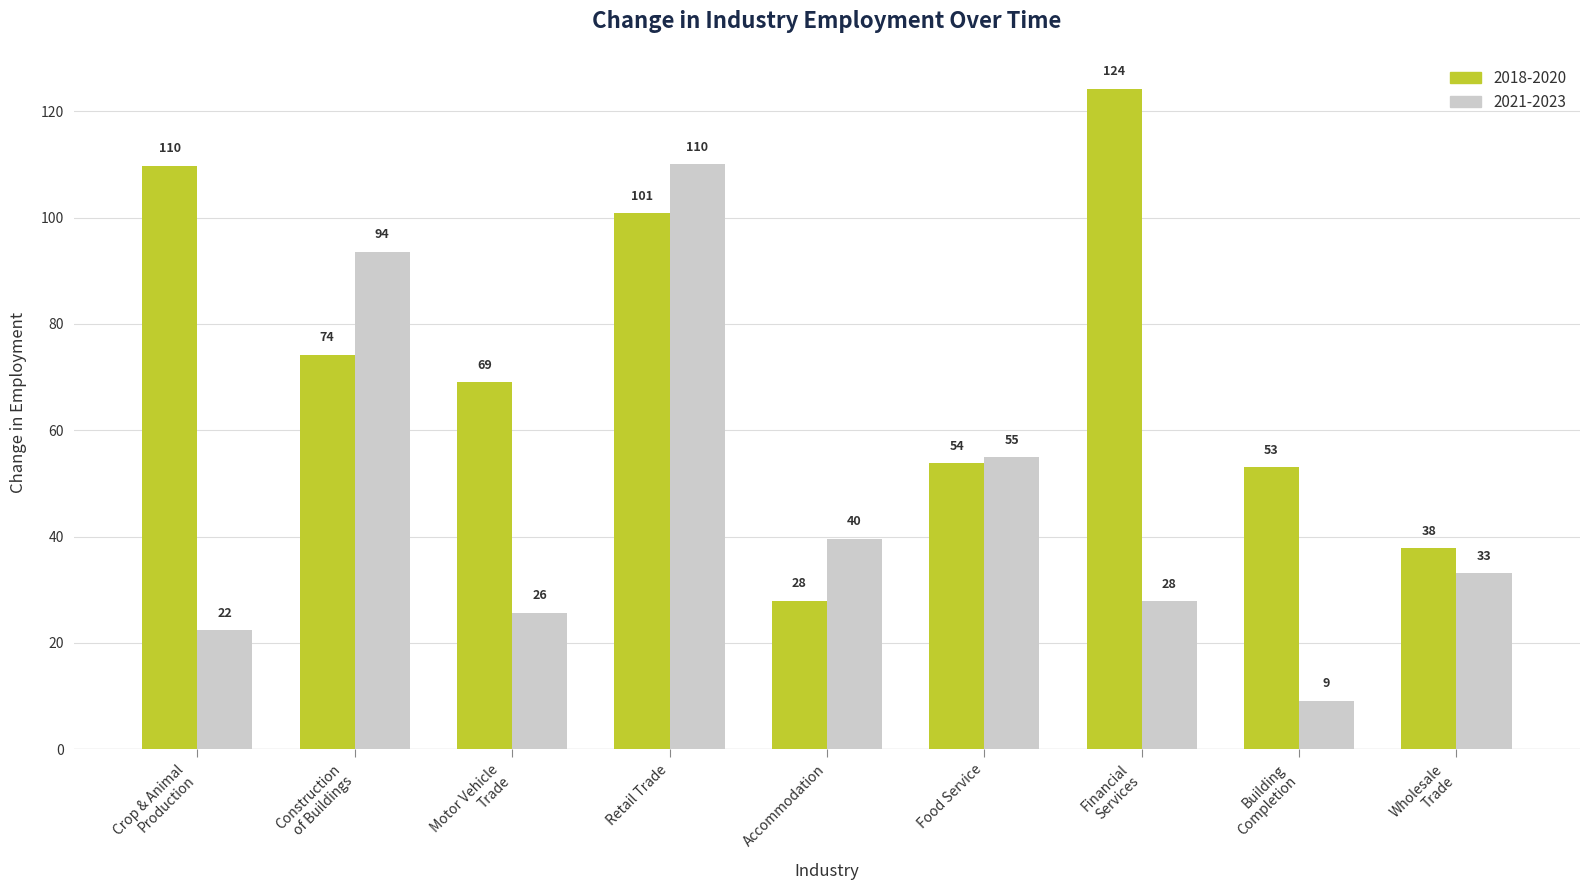

At which label does 2018-2020 first exceed 69?

Crop & Animal
Production